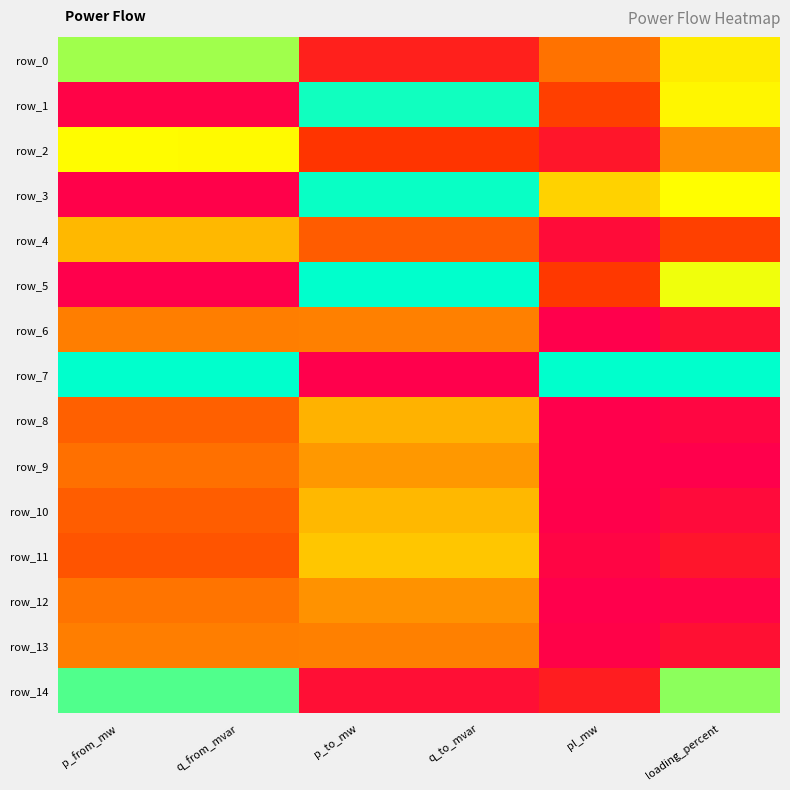

What is the sum of all row_14 values?

3.0